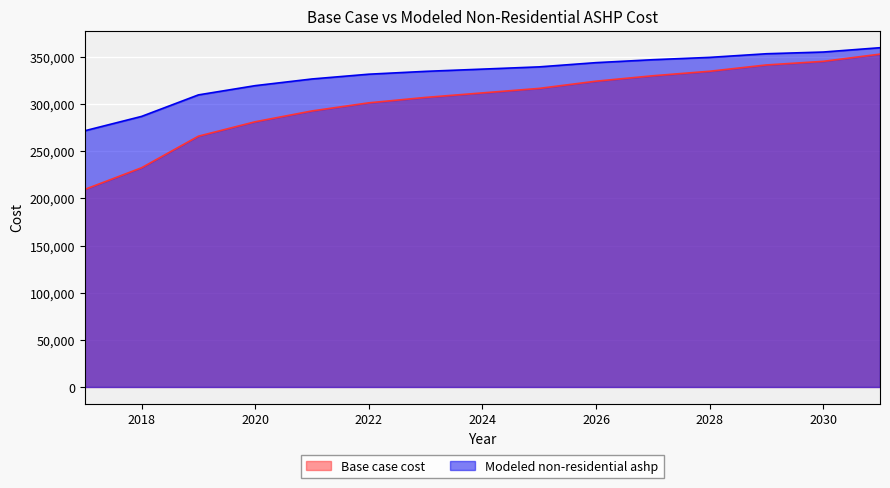

True or false: Base case cost and Modeled non-residential ashp cross at least once.

False